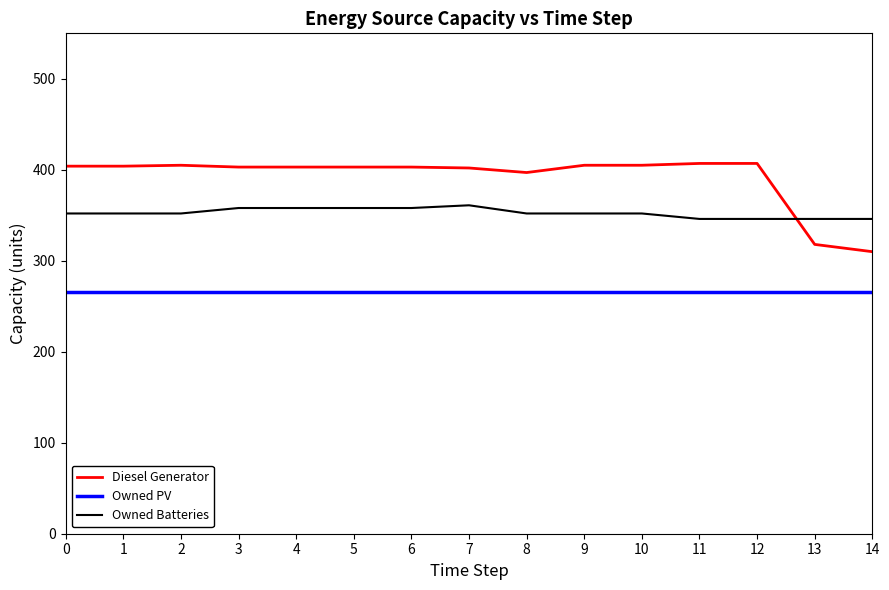

At how many categories does at least one series exceed 339?

15